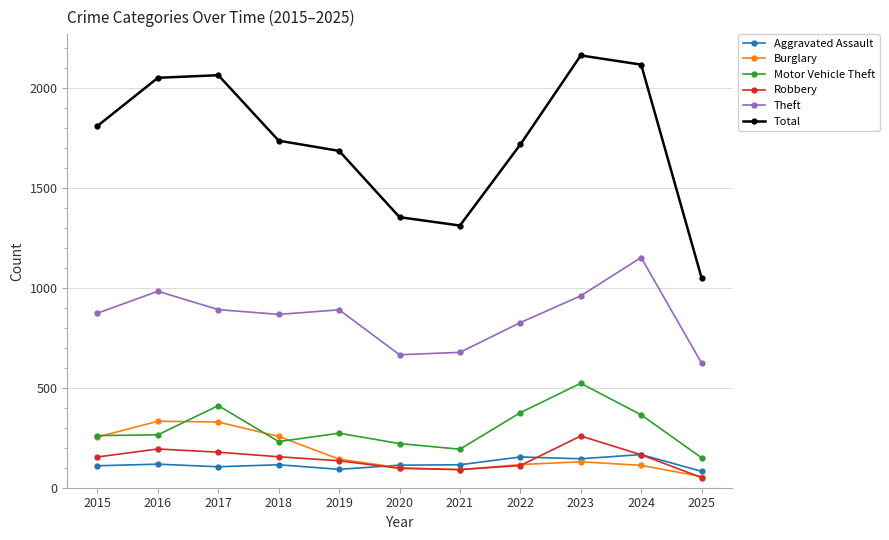

The value of Aggravated Assault at 2018 is 115. True or false?

True